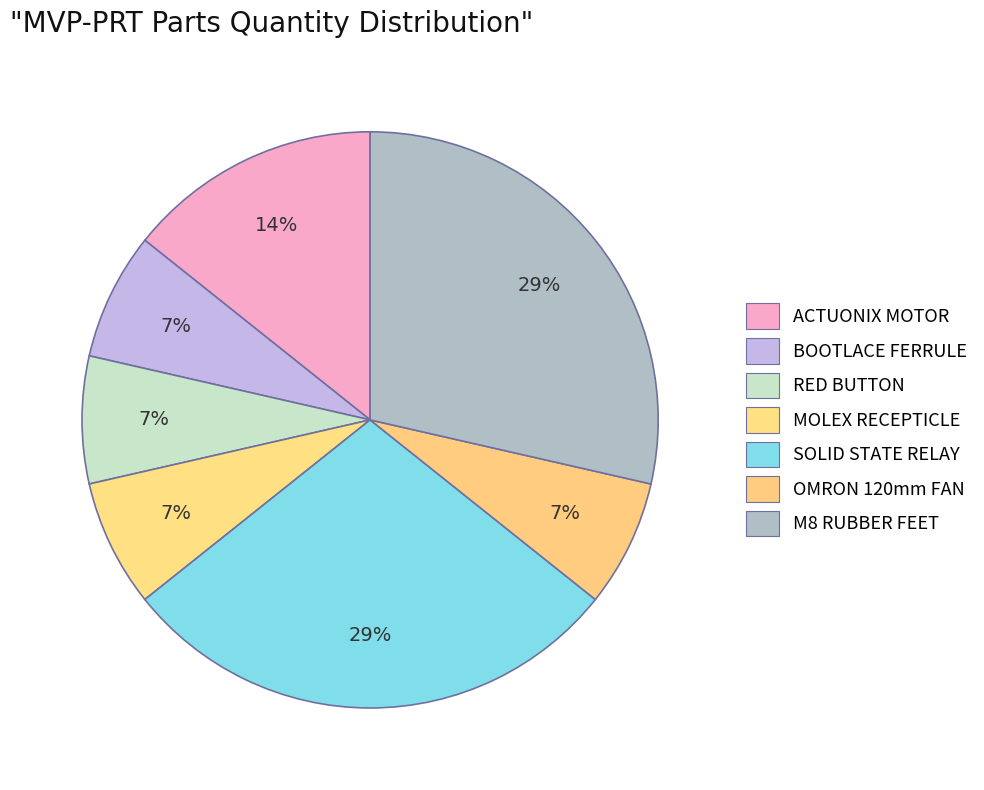

How many slices are in this pie chart?

7